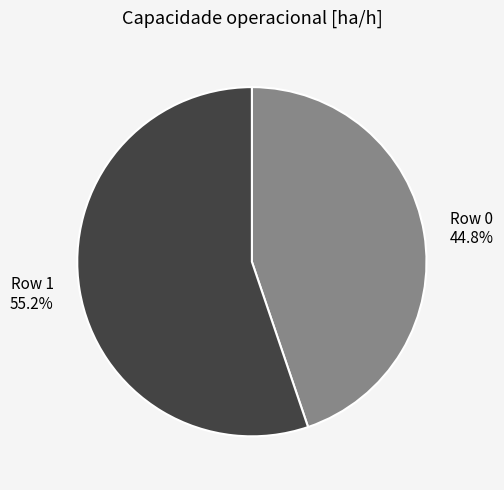

Between Row 0 and Row 1, which is larger?

Row 1